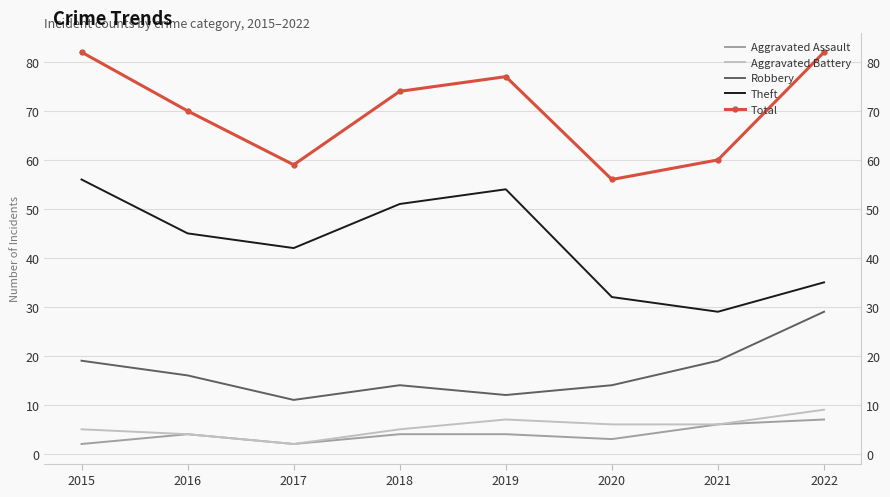

Which series has the largest range (max minus min)?

Theft